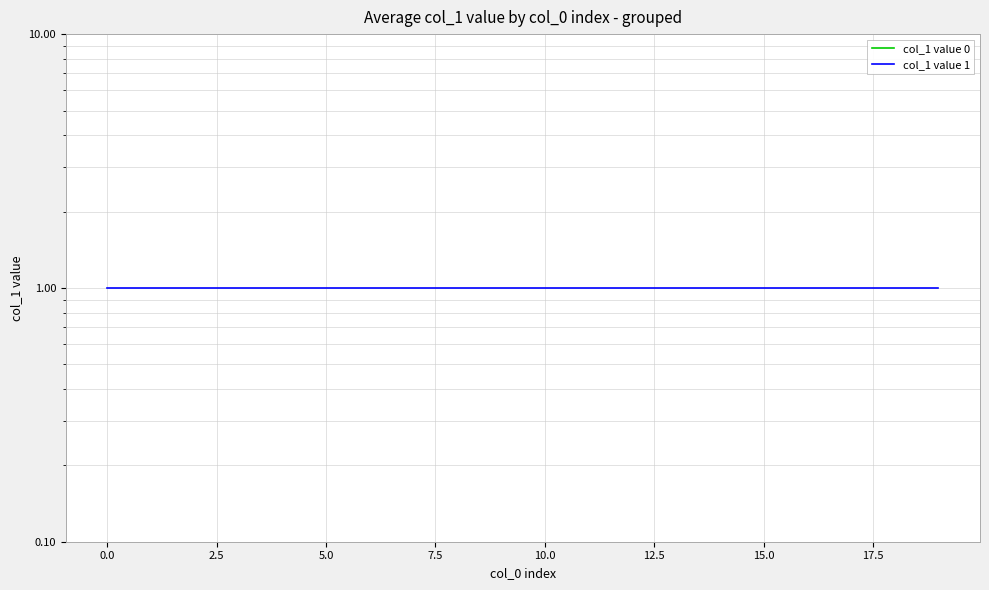

True or false: col_1 value 1 and col_1 value 0 cross at least once.

False